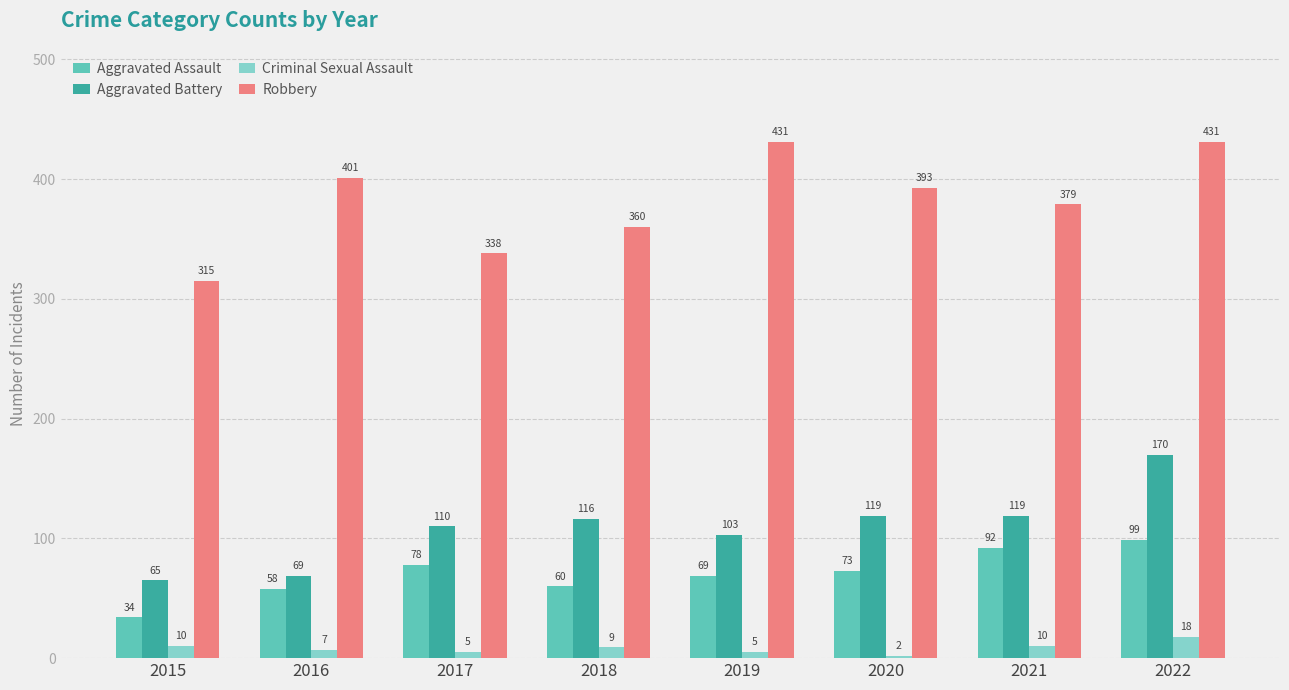

What is the average value of the Aggravated Assault series?

70